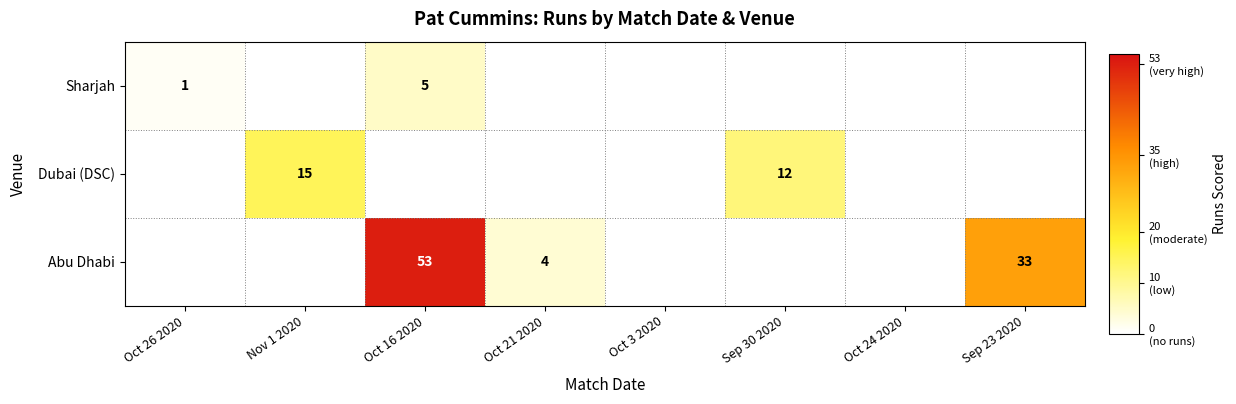

The Abu Dhabi series shows 53 at Oct 16 2020. True or false?

True